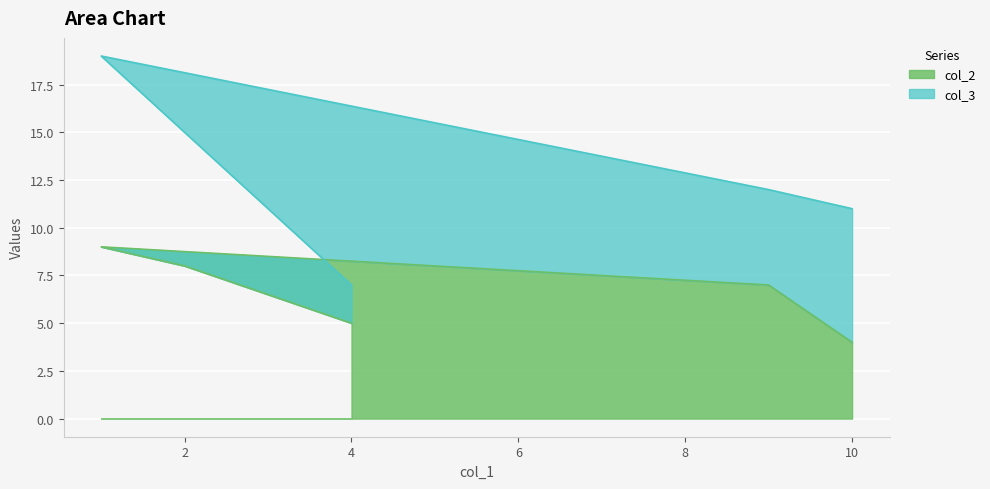

How many lines are shown in the chart?

2